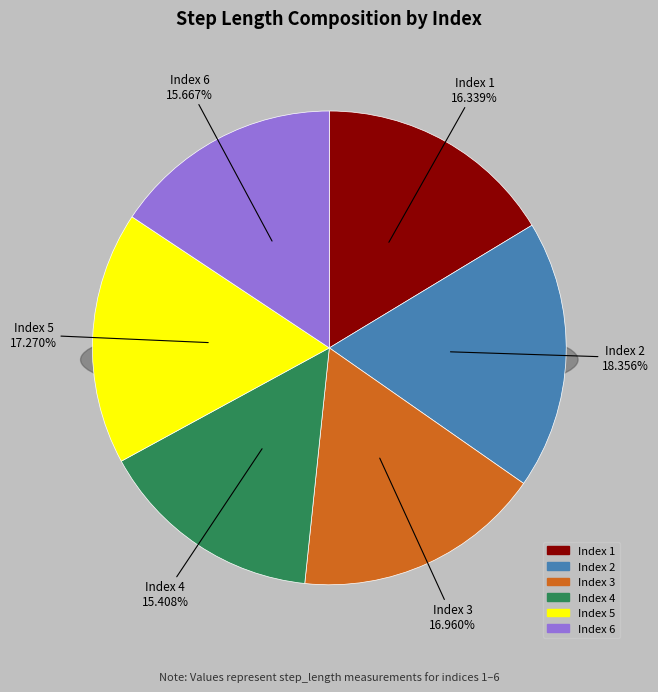

How many slices are in this pie chart?

6